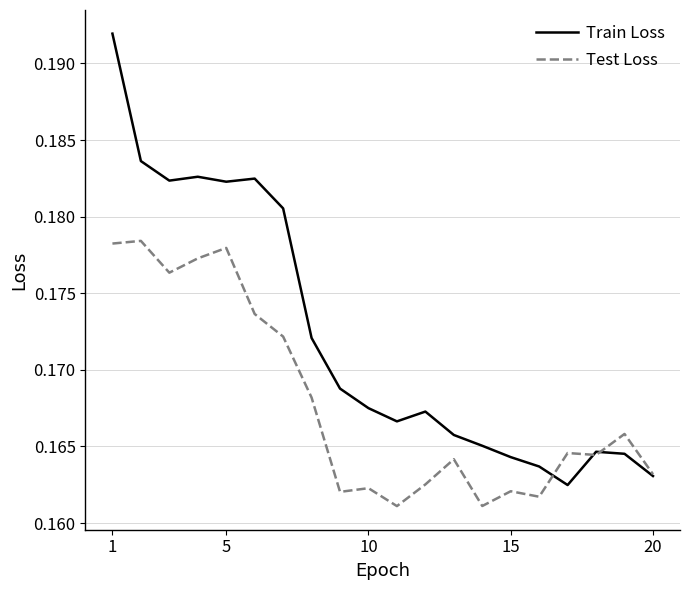

Rank the series by their maximum value, from lowest to highest.

Test Loss, Train Loss